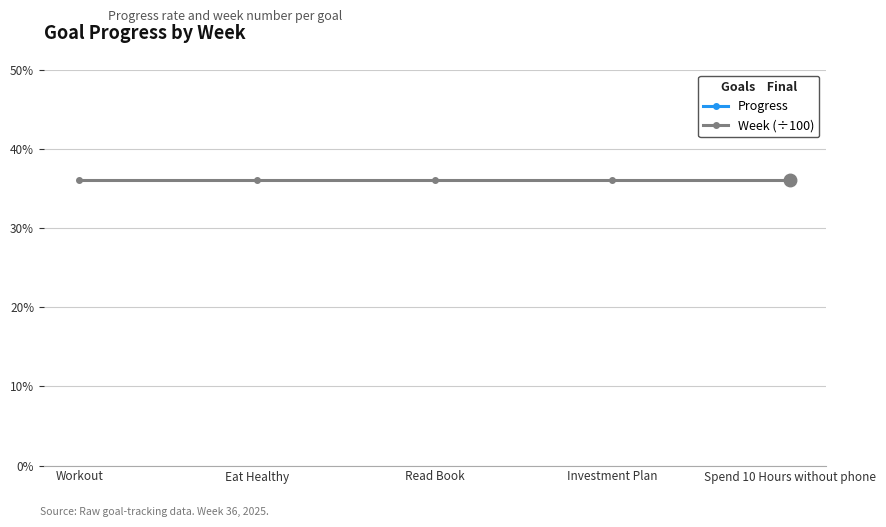

The Progress series shows 0.9 at Spend 10 Hours without phone. True or false?

True